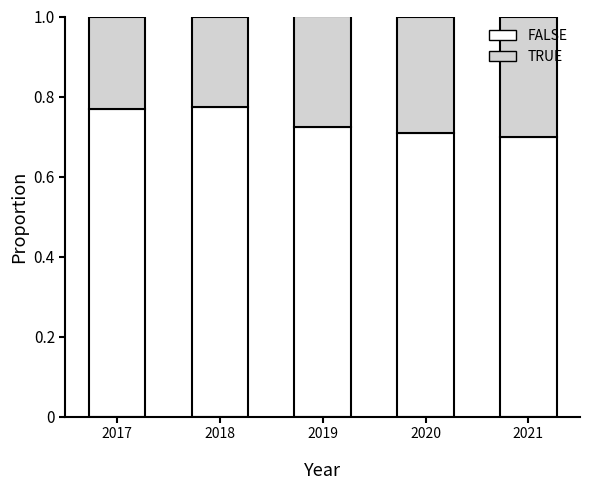

What is the sum of all FALSE values?

3.7